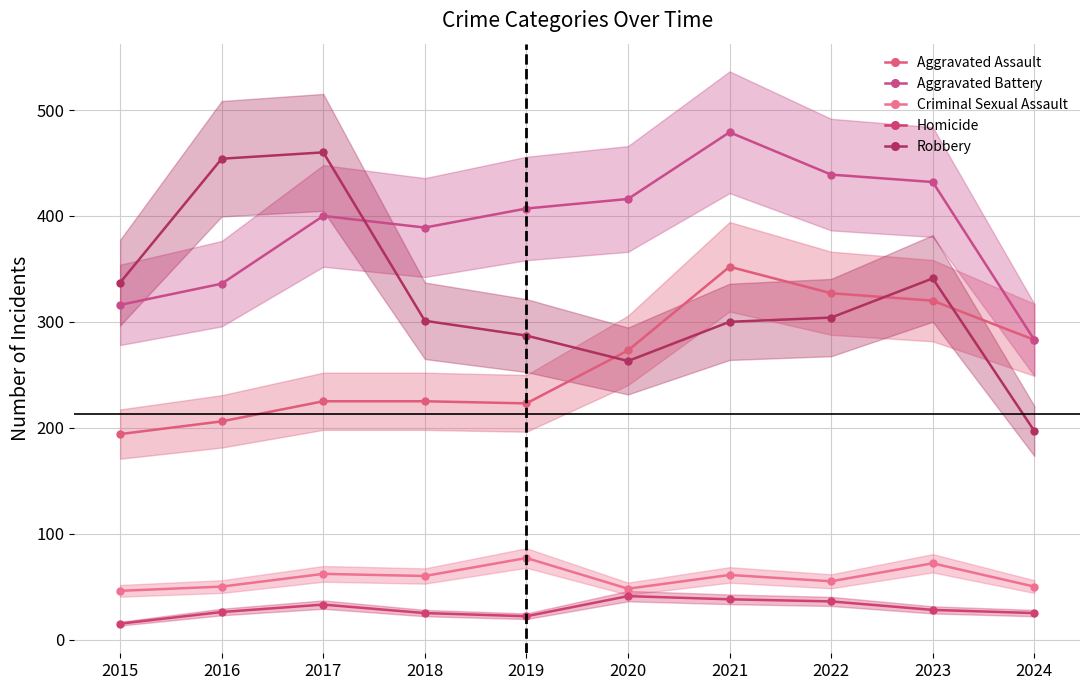

Where is the first local minimum for Robbery?

2020